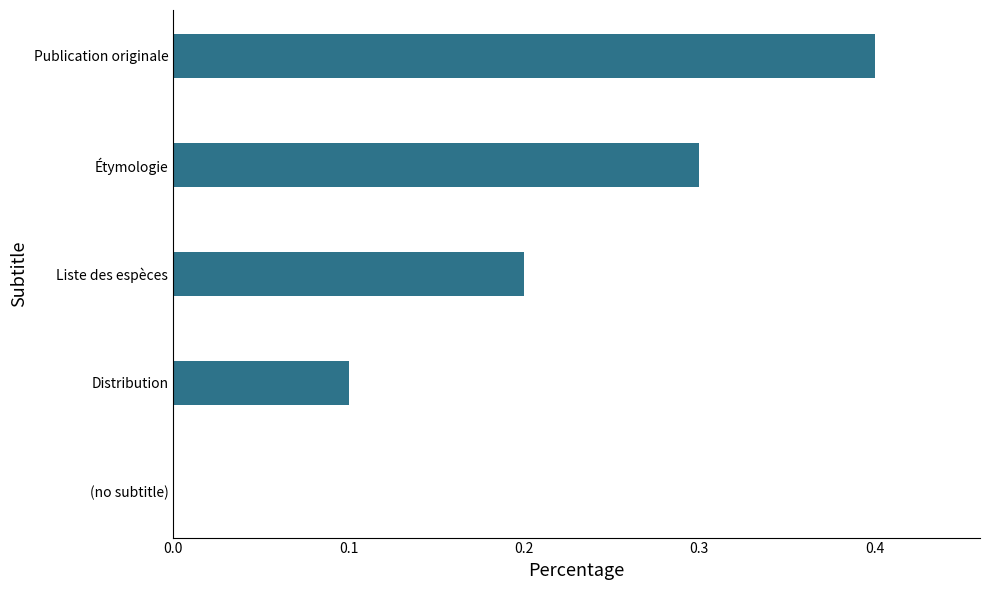

How many values are between 0 and 1?

5